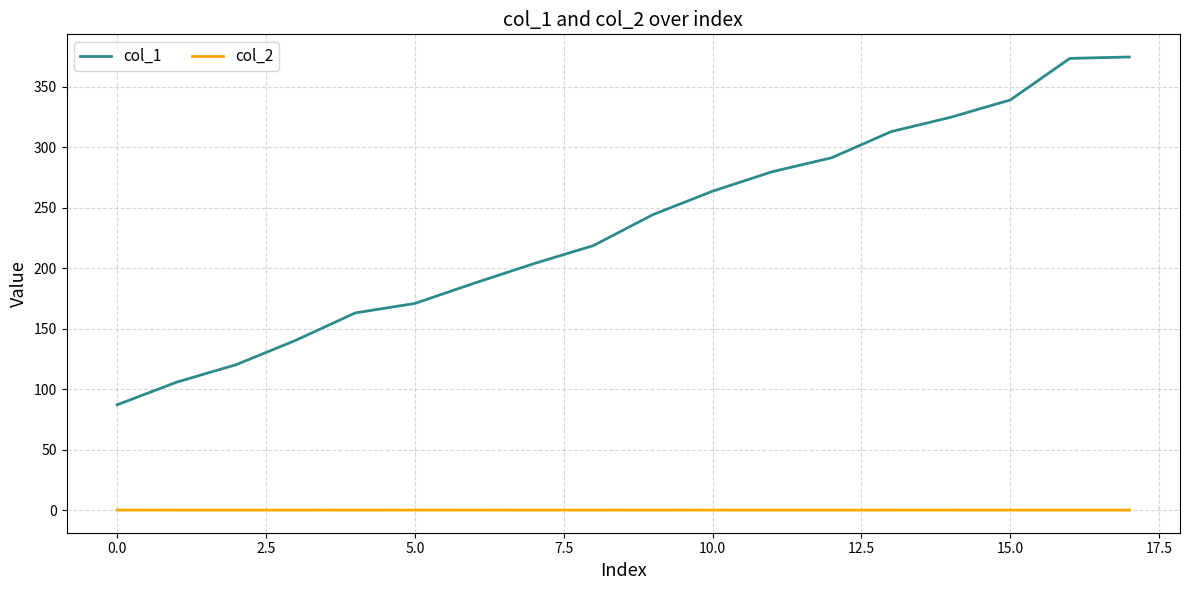

Rank the series by their average value, from highest to lowest.

col_1, col_2